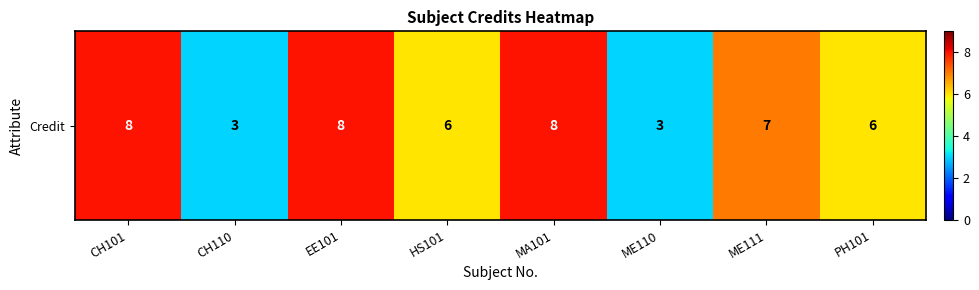

Reading left to right, transcribe all the data shown in this chart.

CH101=8	CH110=3	EE101=8	HS101=6	MA101=8	ME110=3	ME111=7	PH101=6